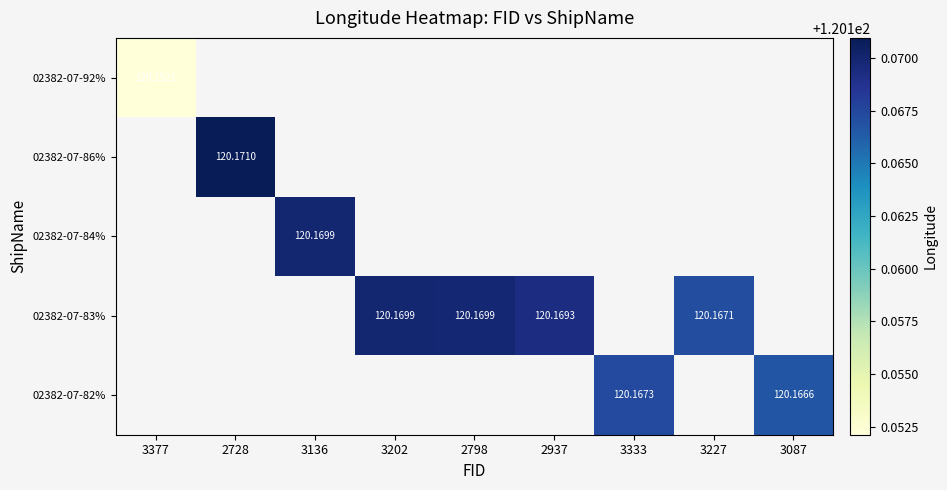

How many positive values does the 02382-07-92% series have?

1